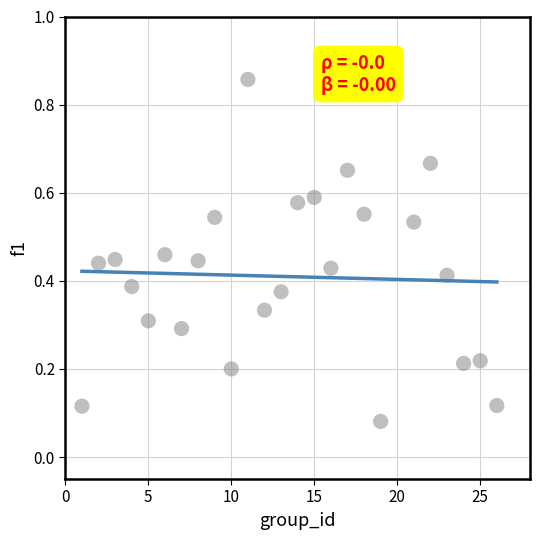

What is the range of Y values (max minus min)?

0.8